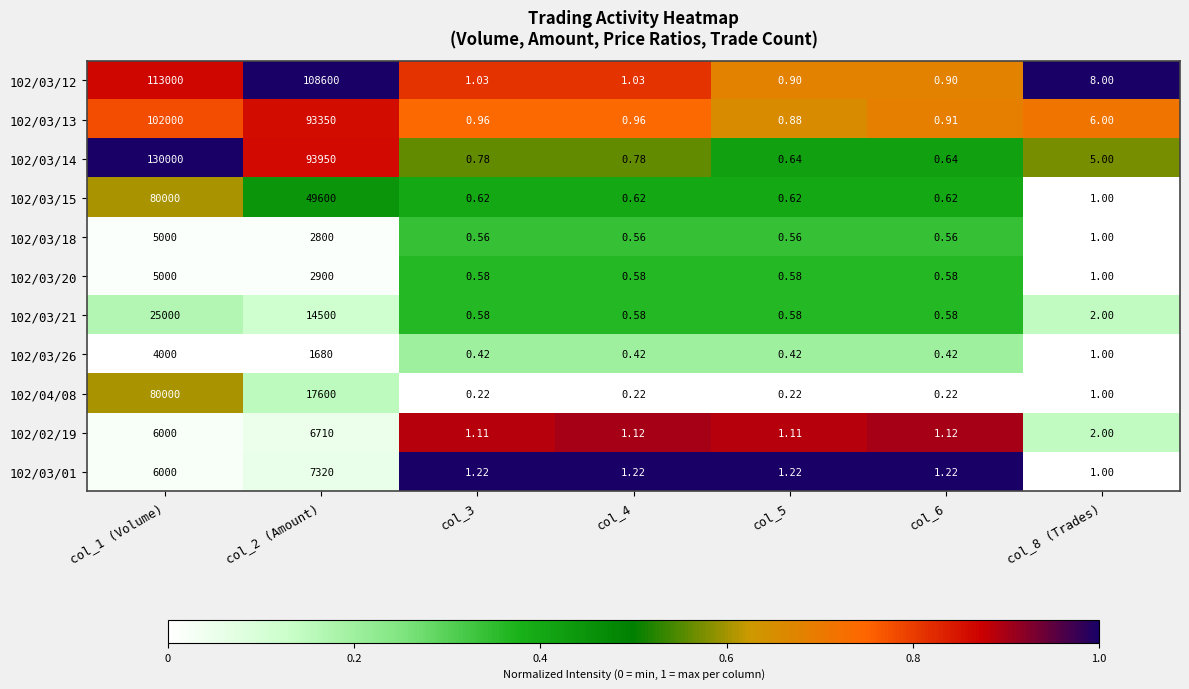

What is the total value across all series at col_1 (Volume)?

556000.0